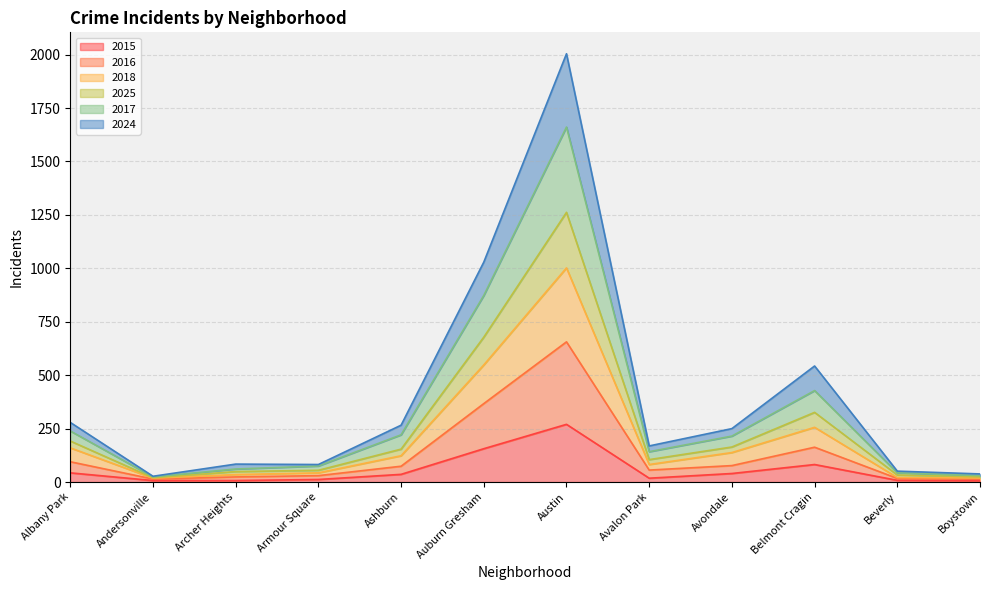

Read the 2015 value at Archer Heights, to the nearest 10.

10